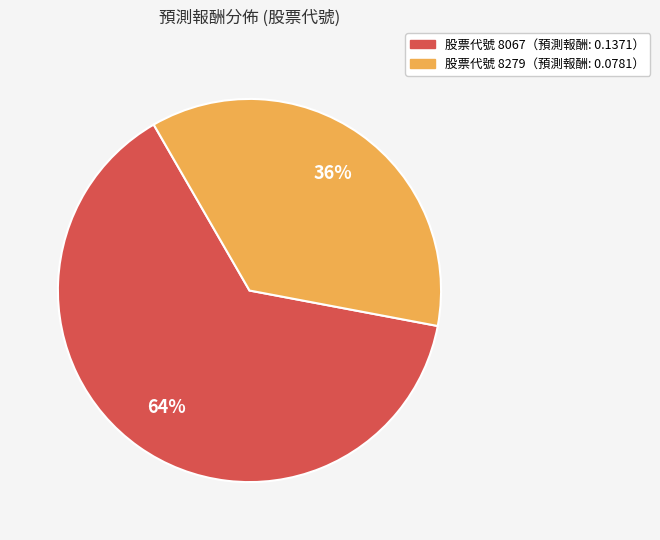

To the nearest percent, what is the average slice percentage?

50%